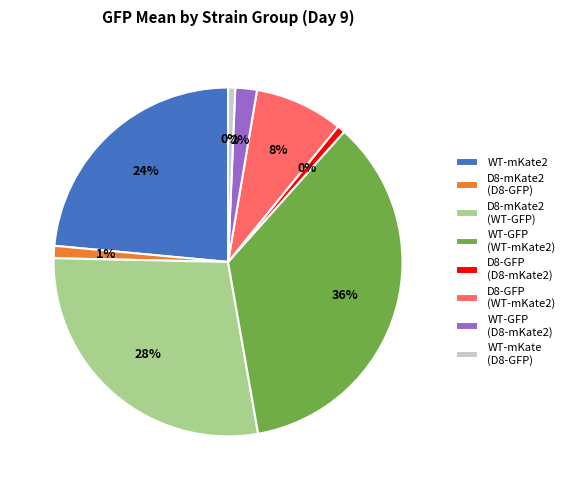

Is the sum of WT-mKate2 and WT-GFP greater than half?

No